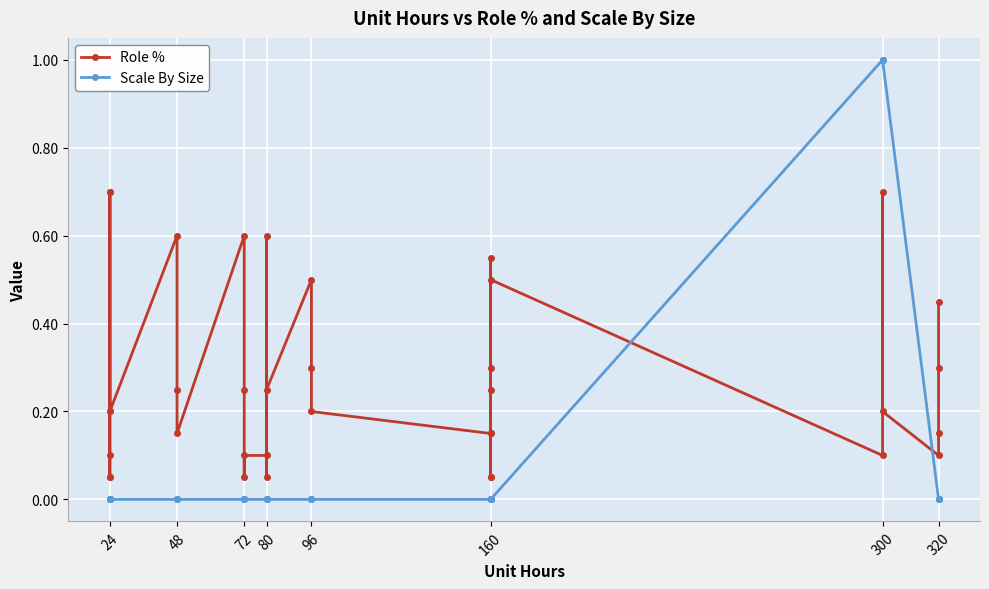

Which series has the widest spread of values?

Scale By Size